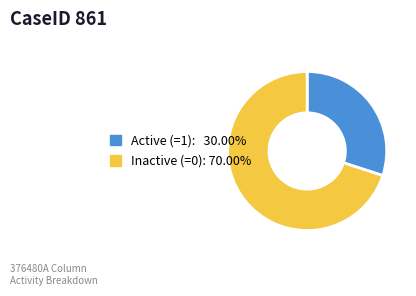

Count the number of slices in the pie.

2